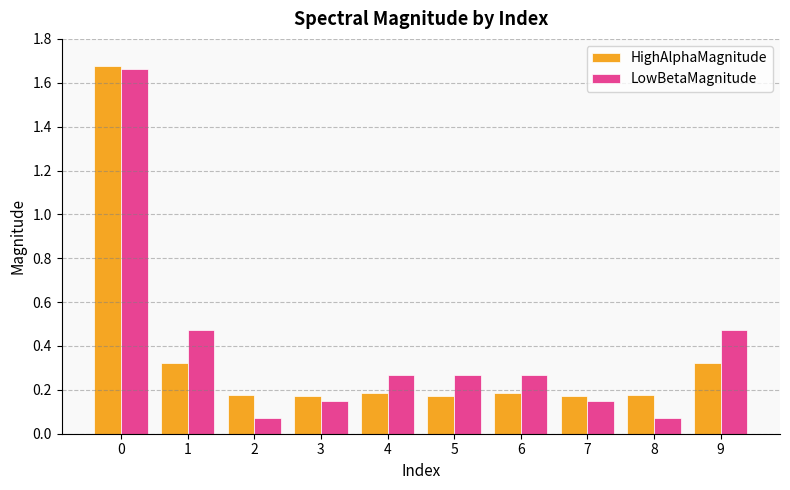

At 9, list the series in order from smallest to largest.

HighAlphaMagnitude, LowBetaMagnitude